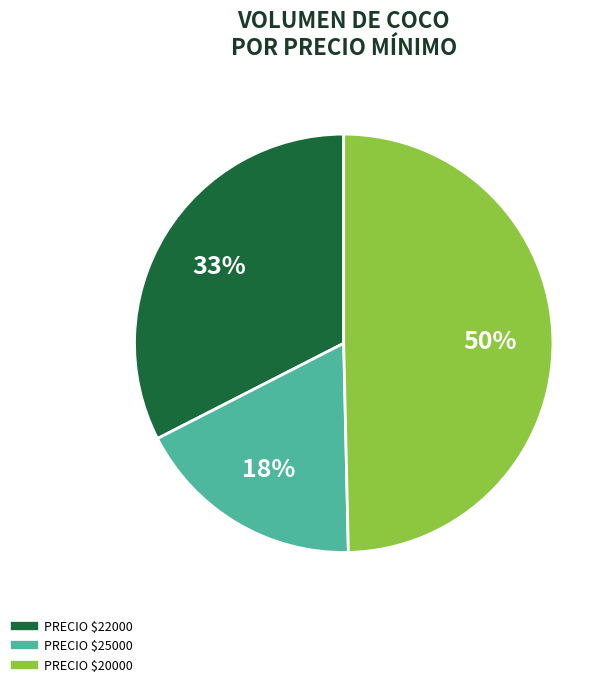

To the nearest percent, what is the average slice percentage?

33%